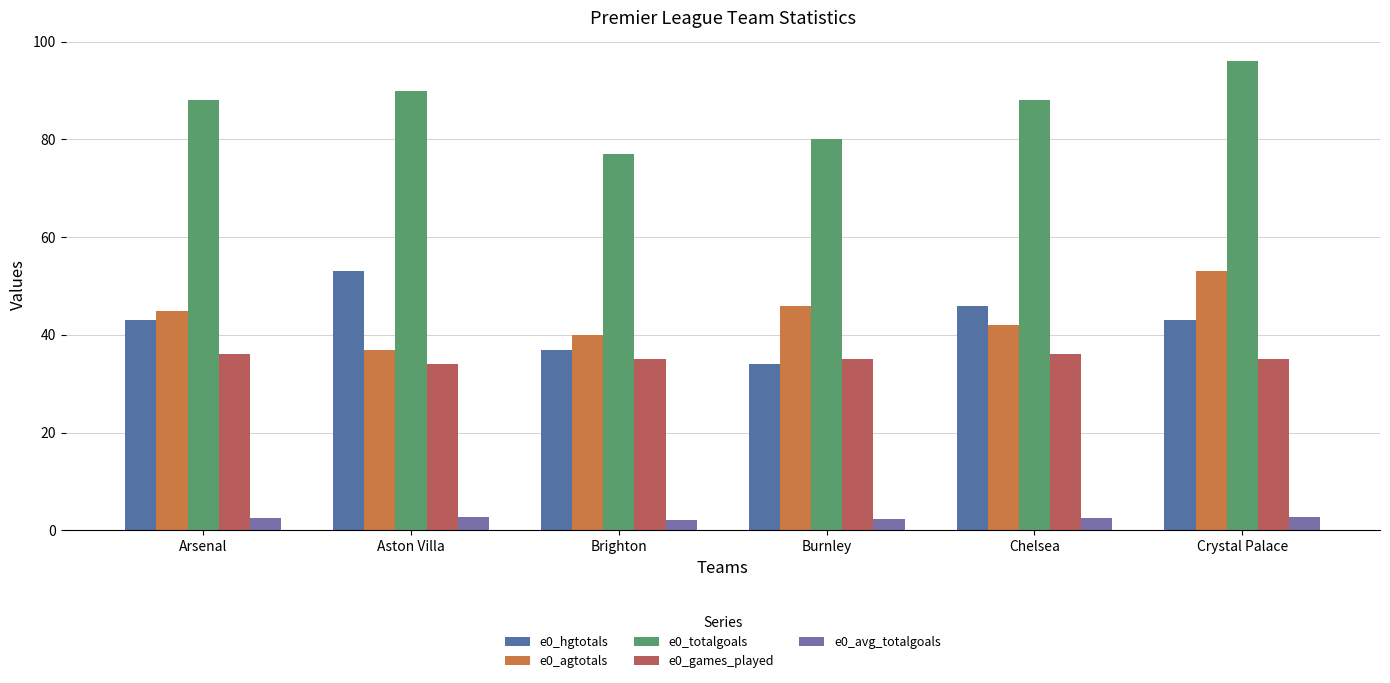

True or false: e0_games_played has a value of 35.0 at Brighton.

True